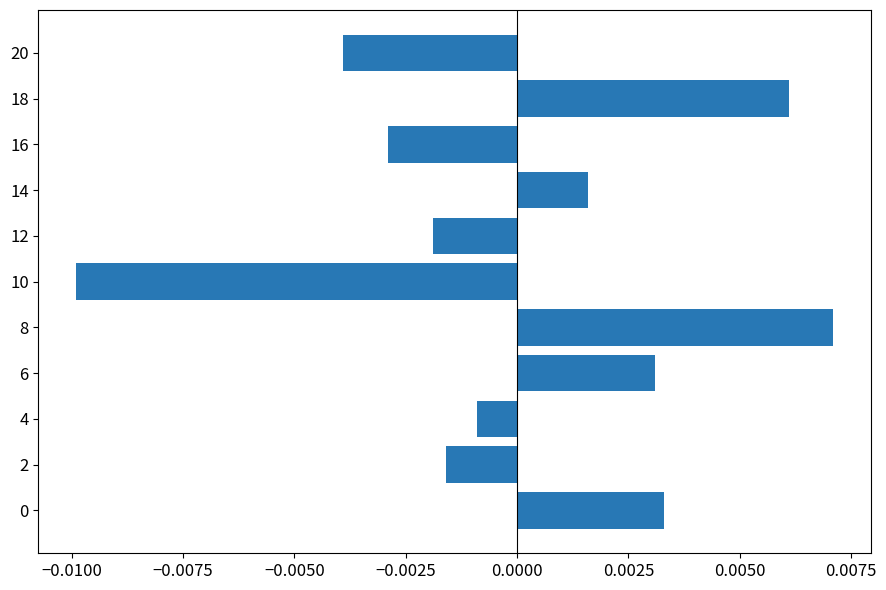

How many categories are shown in the chart?

11